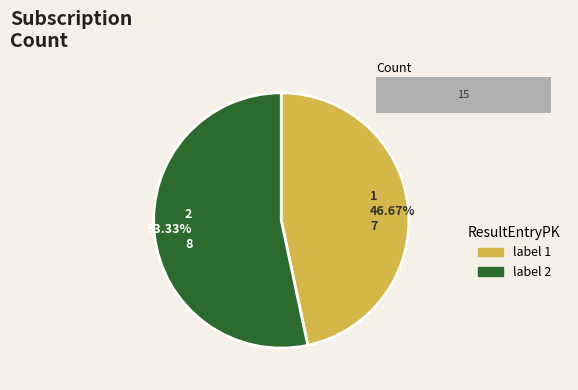

The 1 slice represents 47% of the pie. True or false?

True